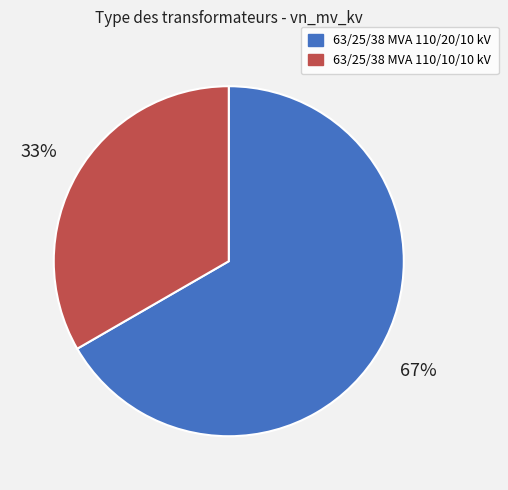

True or false: 63/25/38 MVA 110/20/10 kV accounts for 79% of the total.

False